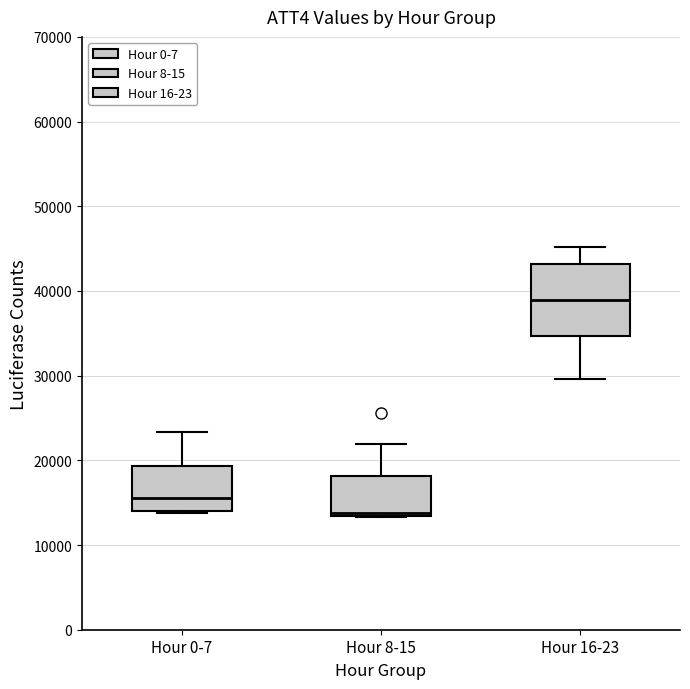

Reading left to right, transcribe this box plot: for each box, give where its median line is, the range the box spans, and where its two whiskers end, as read against the y-axis. The values are not printed on the chart, so give them approximately, as read against the axis.

Hour 0-7: median 16000, box 14000 to 19000, whiskers 14000 to 23000
Hour 8-15: median 14000, box 13000 to 18000, whiskers 13000 to 22000
Hour 16-23: median 39000, box 35000 to 43000, whiskers 30000 to 45000